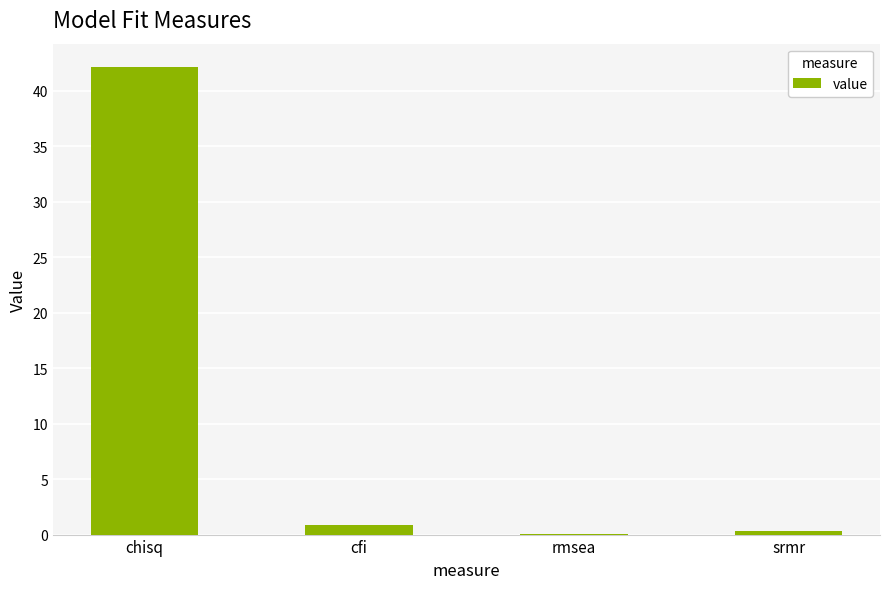

Between srmr and chisq, which is larger?

chisq